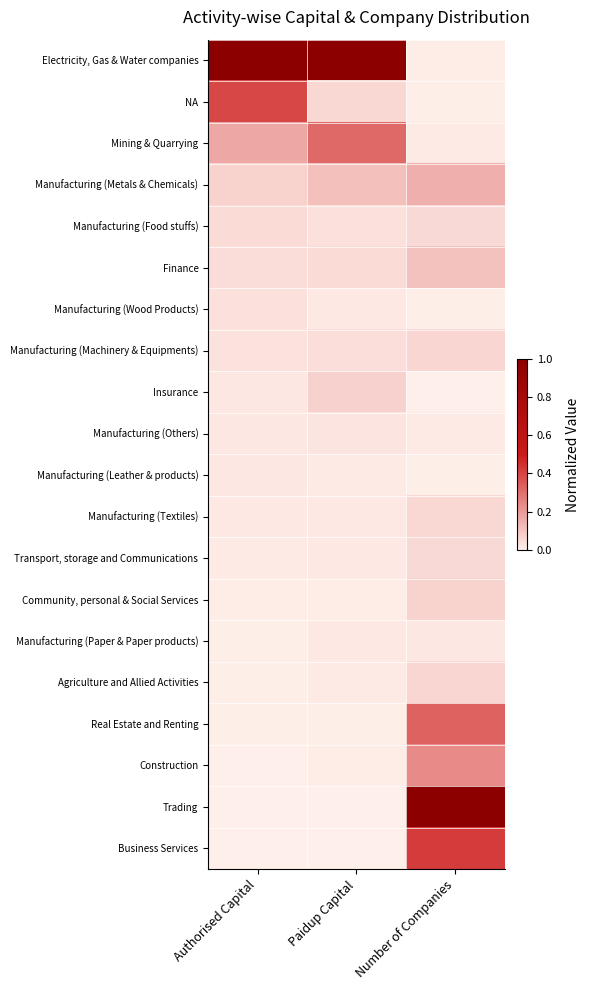

Reading left to right, extract all data points from this chart.

Electricity, Gas & Water companies: Authorised Capital=1.0	Paidup Capital=1.0	Number of Companies=0.0
NA: Authorised Capital=0.4	Paidup Capital=0.1	Number of Companies=0.0
Mining & Quarrying: Authorised Capital=0.2	Paidup Capital=0.3	Number of Companies=0.0
Manufacturing (Metals & Chemicals): Authorised Capital=0.1	Paidup Capital=0.1	Number of Companies=0.1
Manufacturing (Food stuffs): Authorised Capital=0.0	Paidup Capital=0.0	Number of Companies=0.1
Finance: Authorised Capital=0.0	Paidup Capital=0.0	Number of Companies=0.1
Manufacturing (Wood Products): Authorised Capital=0.0	Paidup Capital=0.0	Number of Companies=0.0
Manufacturing (Machinery & Equipments): Authorised Capital=0.0	Paidup Capital=0.0	Number of Companies=0.1
Insurance: Authorised Capital=0.0	Paidup Capital=0.1	Number of Companies=0.0
Manufacturing (Others): Authorised Capital=0.0	Paidup Capital=0.0	Number of Companies=0.0
Manufacturing (Leather & products): Authorised Capital=0.0	Paidup Capital=0.0	Number of Companies=0.0
Manufacturing (Textiles): Authorised Capital=0.0	Paidup Capital=0.0	Number of Companies=0.1
Transport, storage and Communications: Authorised Capital=0.0	Paidup Capital=0.0	Number of Companies=0.1
Community, personal & Social Services: Authorised Capital=0.0	Paidup Capital=0.0	Number of Companies=0.1
Manufacturing (Paper & Paper products): Authorised Capital=0.0	Paidup Capital=0.0	Number of Companies=0.0
Agriculture and Allied Activities: Authorised Capital=0.0	Paidup Capital=0.0	Number of Companies=0.1
Real Estate and Renting: Authorised Capital=0.0	Paidup Capital=0.0	Number of Companies=0.3
Construction: Authorised Capital=0.0	Paidup Capital=0.0	Number of Companies=0.2
Trading: Authorised Capital=0.0	Paidup Capital=0.0	Number of Companies=1.0
Business Services: Authorised Capital=0.0	Paidup Capital=0.0	Number of Companies=0.4